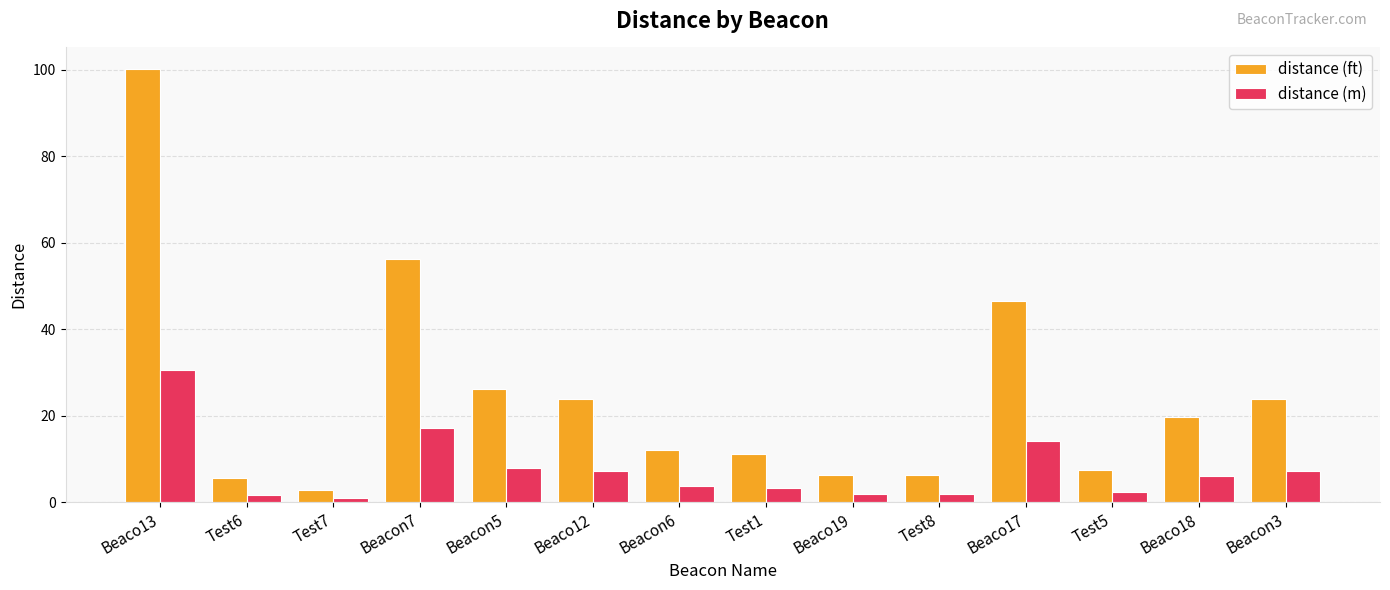

Is the value of distance (ft) at Beacon7 greater than the value of distance (m) at Beaco13?

Yes